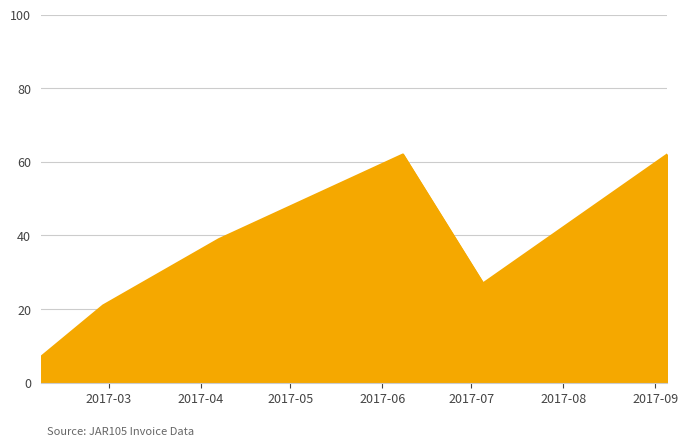

How many interior local peaks (higher than both neighbors) does the data have?

1